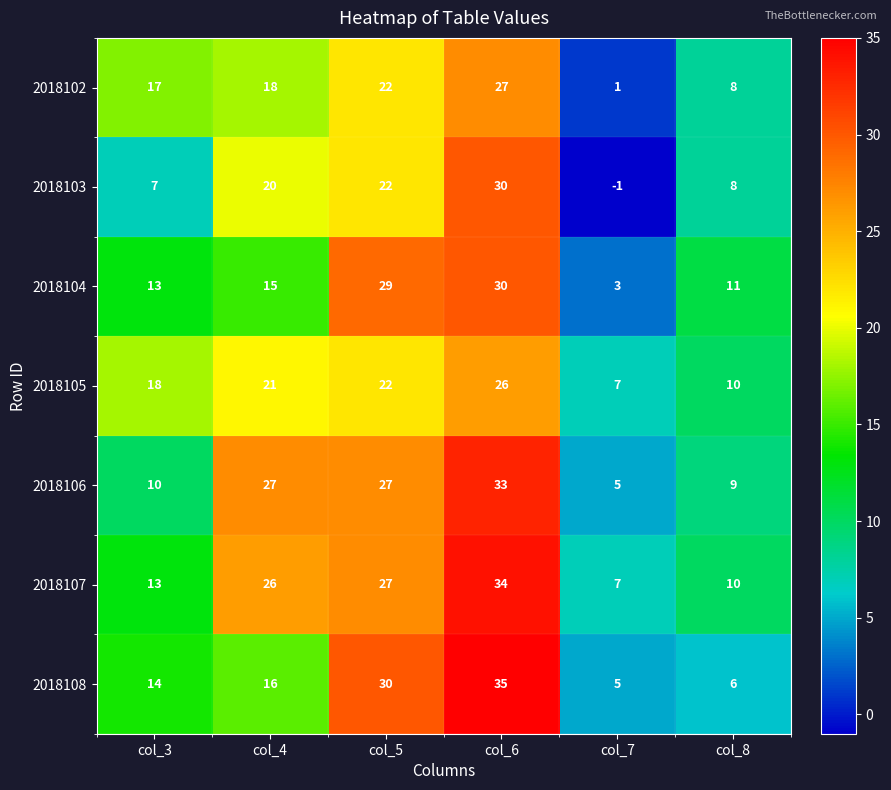

What is the maximum value for 2018106?

33